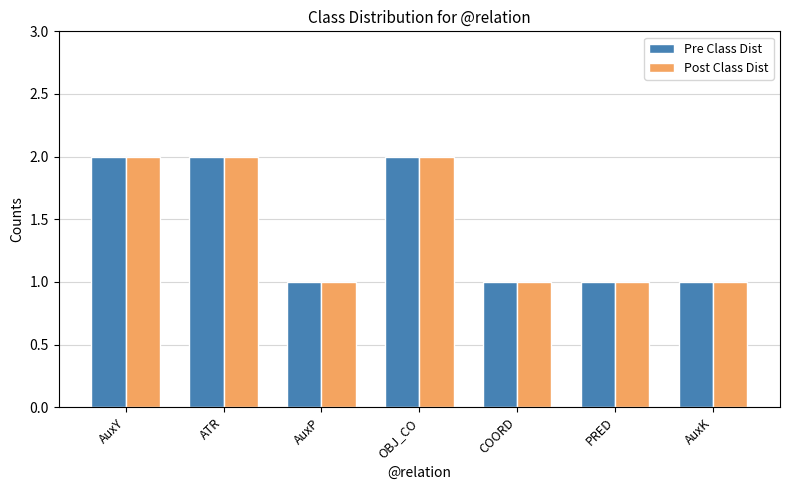

How many bars are there in each group?

2